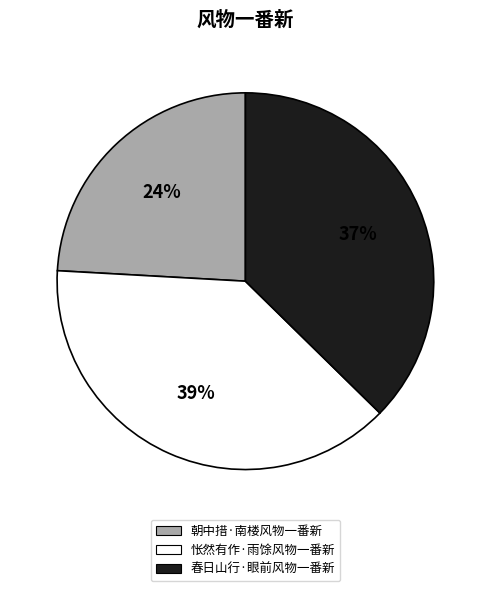

Count the number of slices in the pie.

3